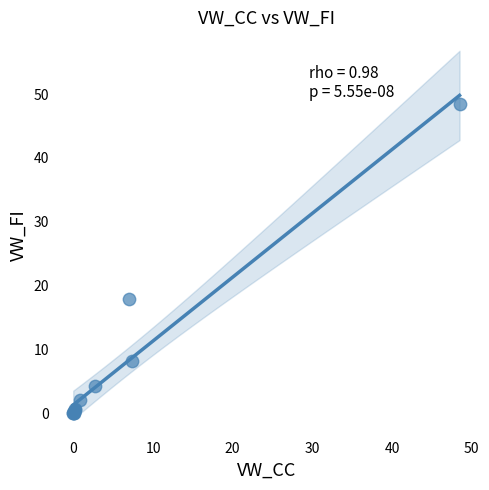

What Y value in the scatter plot is closest to 24?

17.8